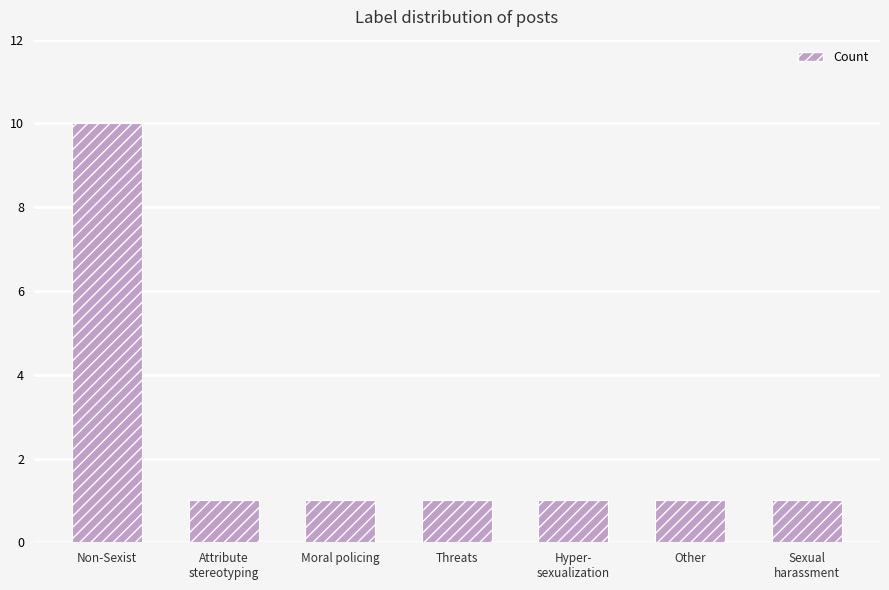

What is the label of the 5th bar from the right?

Moral policing